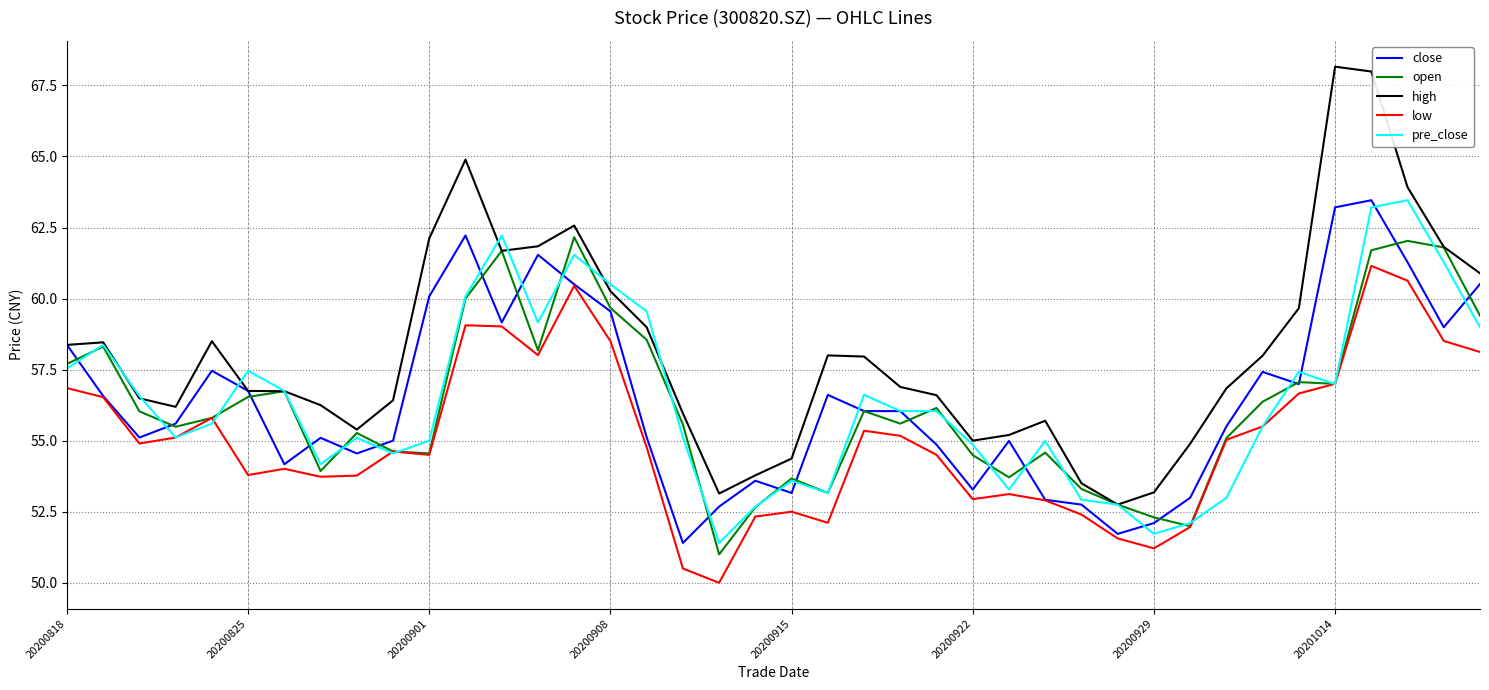

How many distinct data groups are displayed?

5